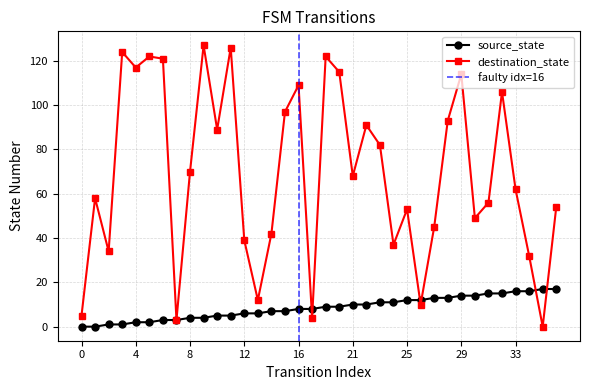

How many lines are shown in the chart?

2